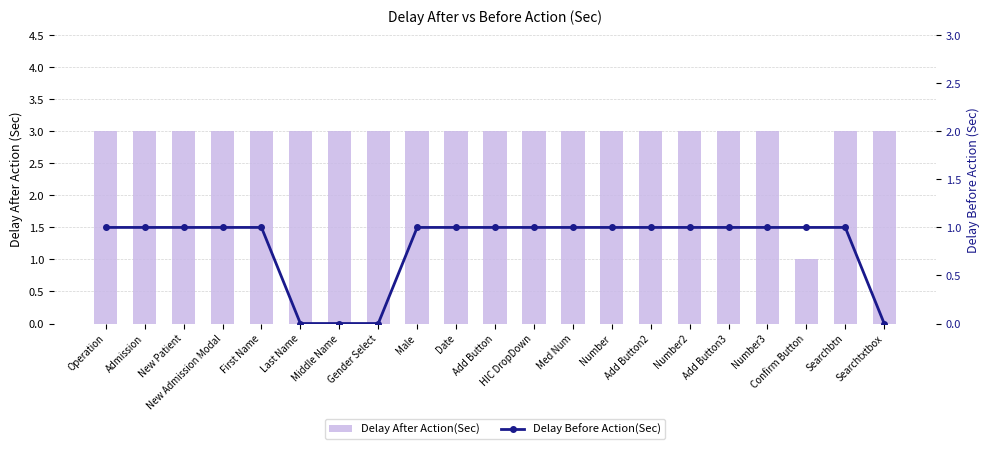

List the labels in order of Delay Before Action(Sec) value, smallest first.

Last Name, Middle Name, Gender Select, Searchtxtbox, Operation, Admission, New Patient, New Admission Modal, First Name, Male, Date, Add Button, HIC DropDown, Med Num, Number, Add Button2, Number2, Add Button3, Number3, Confirm Button, Searchbtn